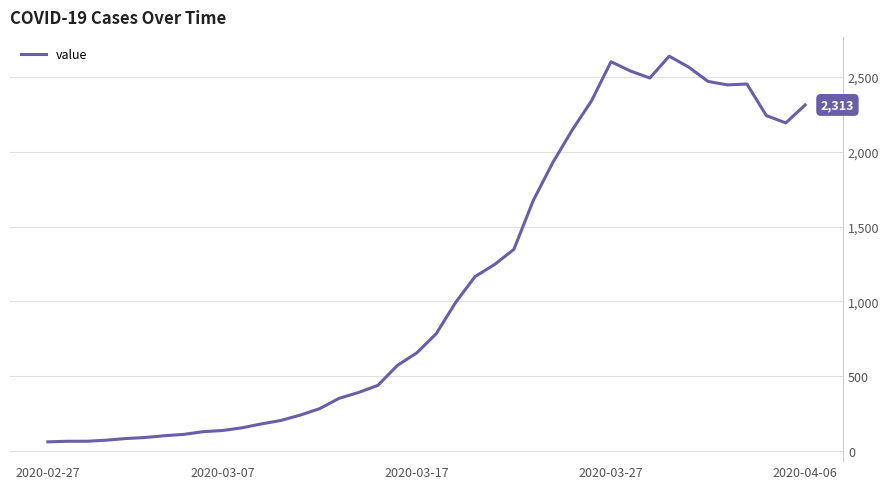

What is the greatest value displayed?

2639